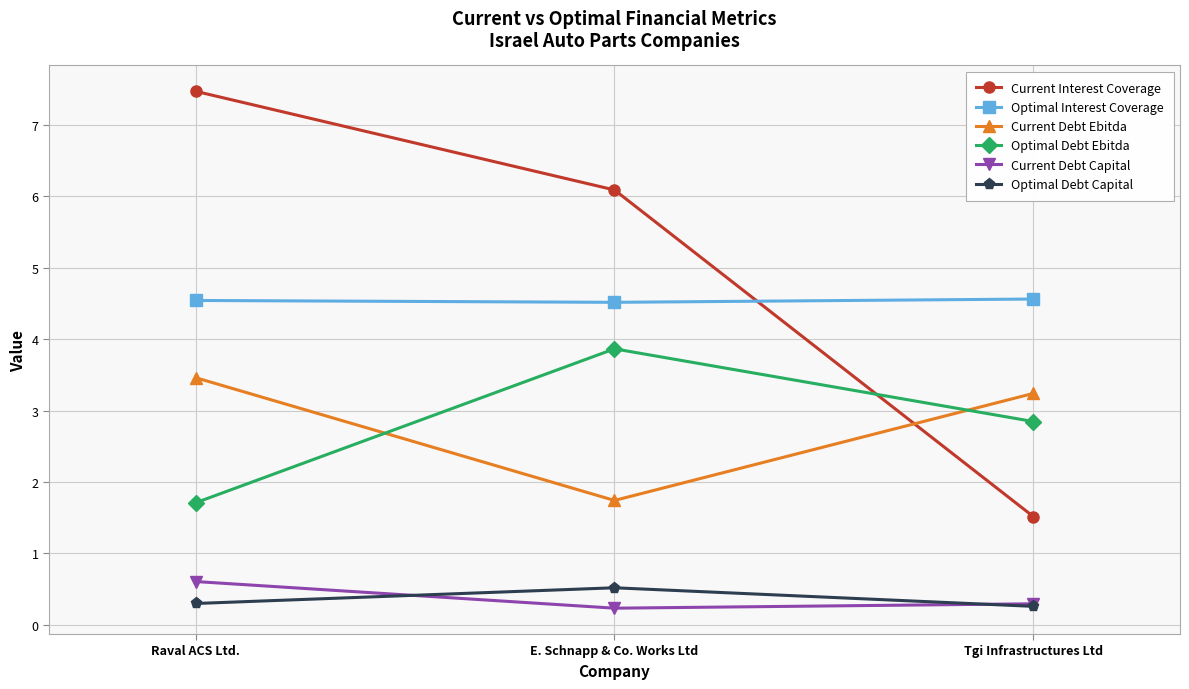

At which label does Current Debt Ebitda reach its minimum?

E. Schnapp & Co. Works Ltd